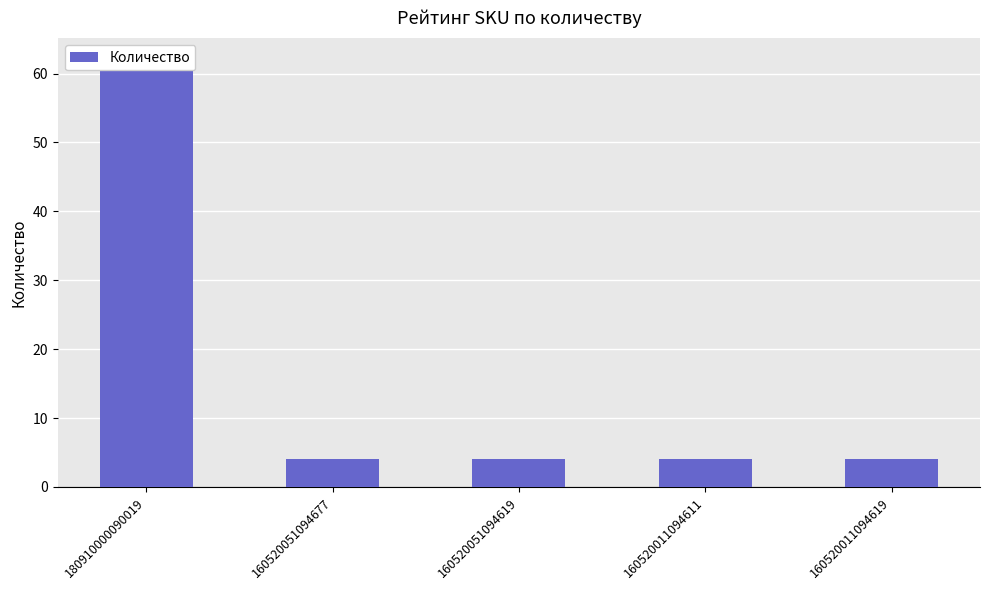

Rank the categories by value from lowest to highest.

160520051094677, 160520051094619, 160520011094611, 160520011094619, 180910000090019